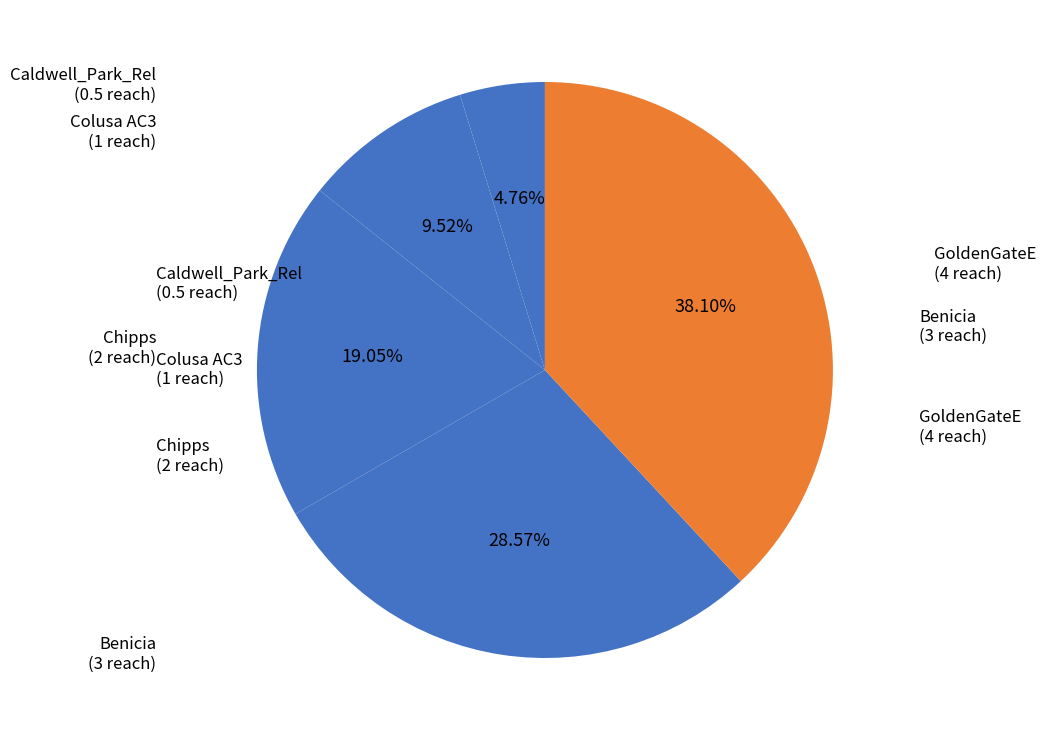

What is the total percentage of Benicia and GoldenGateE?

66.7%